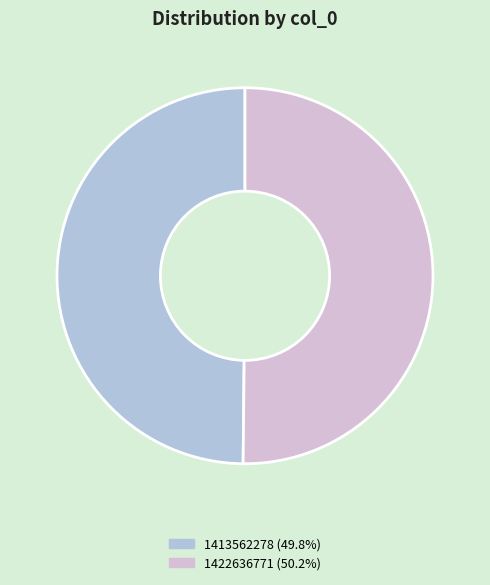

Do 1422636771 (50.2%) and 1413562278 (49.8%) together represent more than half of the pie?

Yes